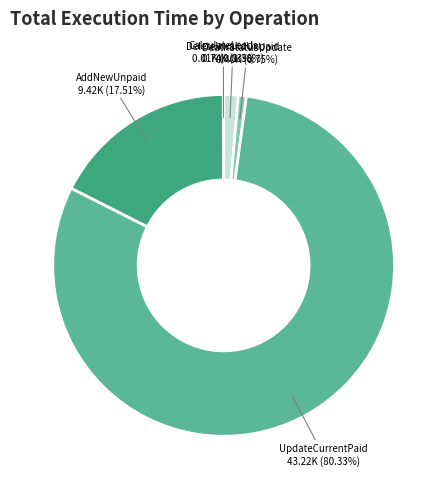

Is there a majority slice in this chart?

Yes